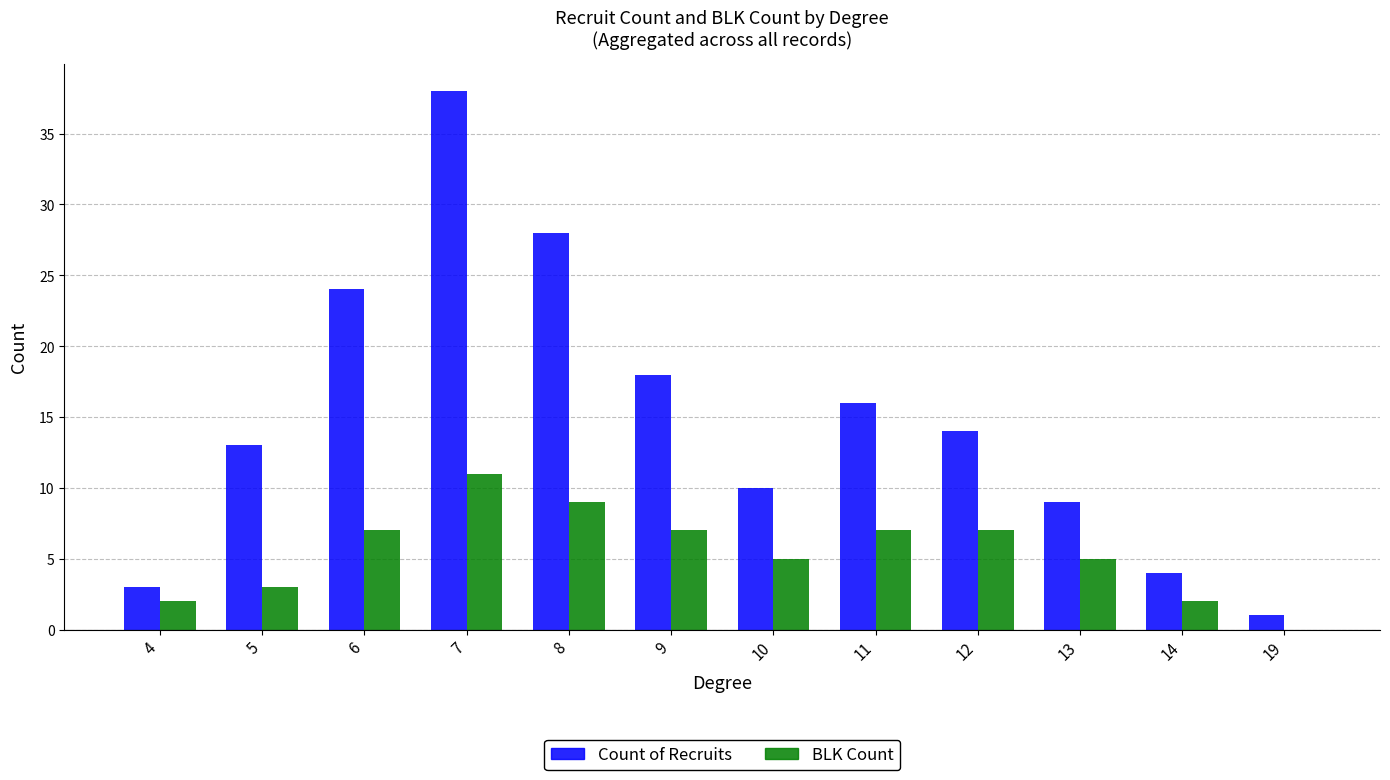

How many series are shown in this chart?

2